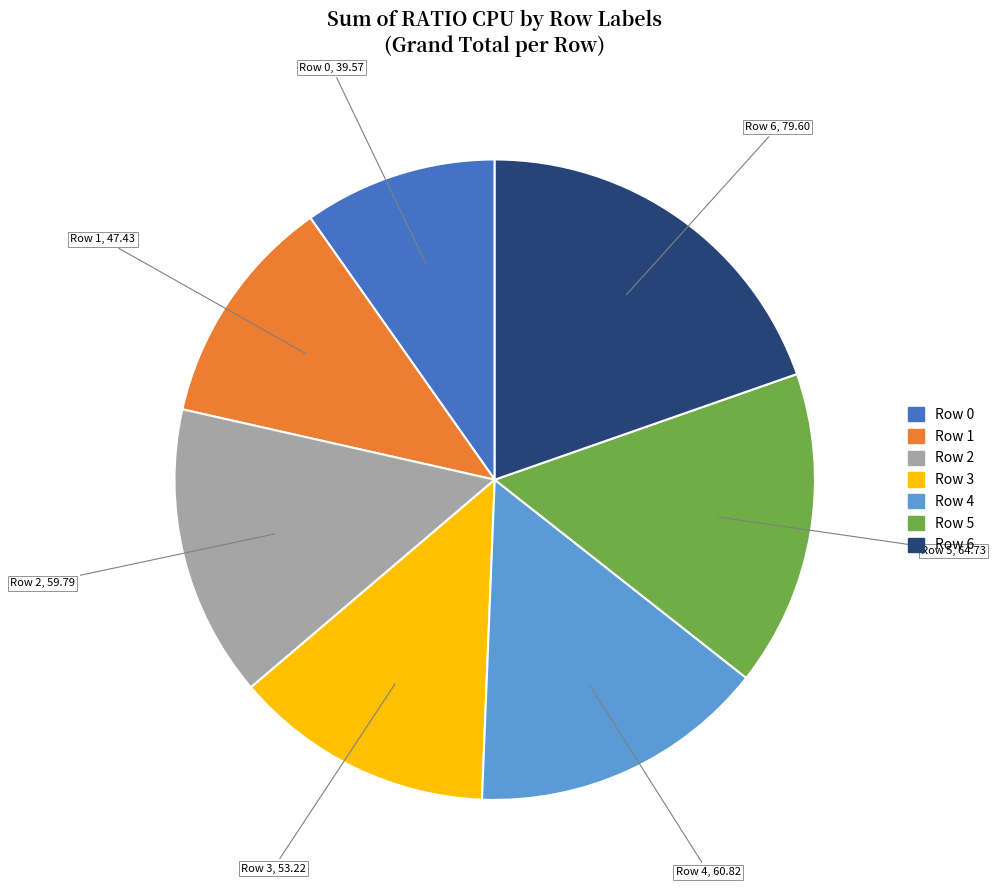

How many slices are in this pie chart?

7